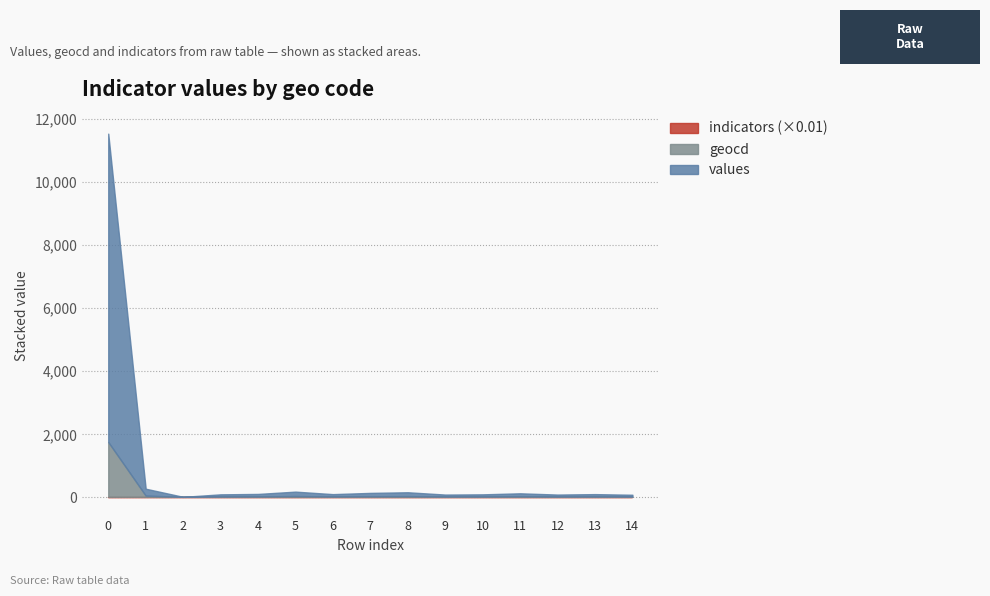

What is the average value of the values series?

733